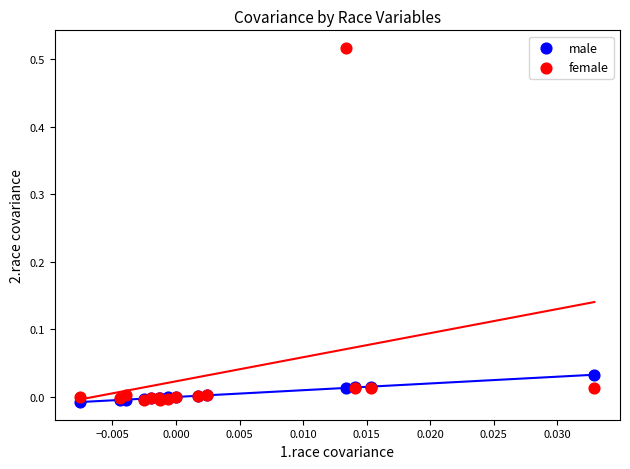

What are all the series names shown in the legend?

male, female